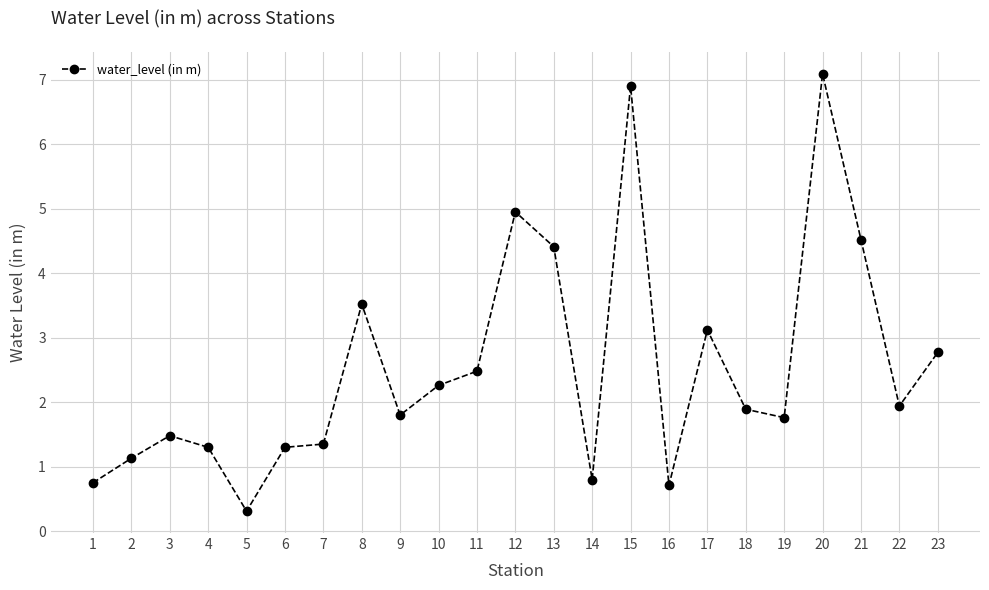

Is it true that the value at 10 is 0.6?

False